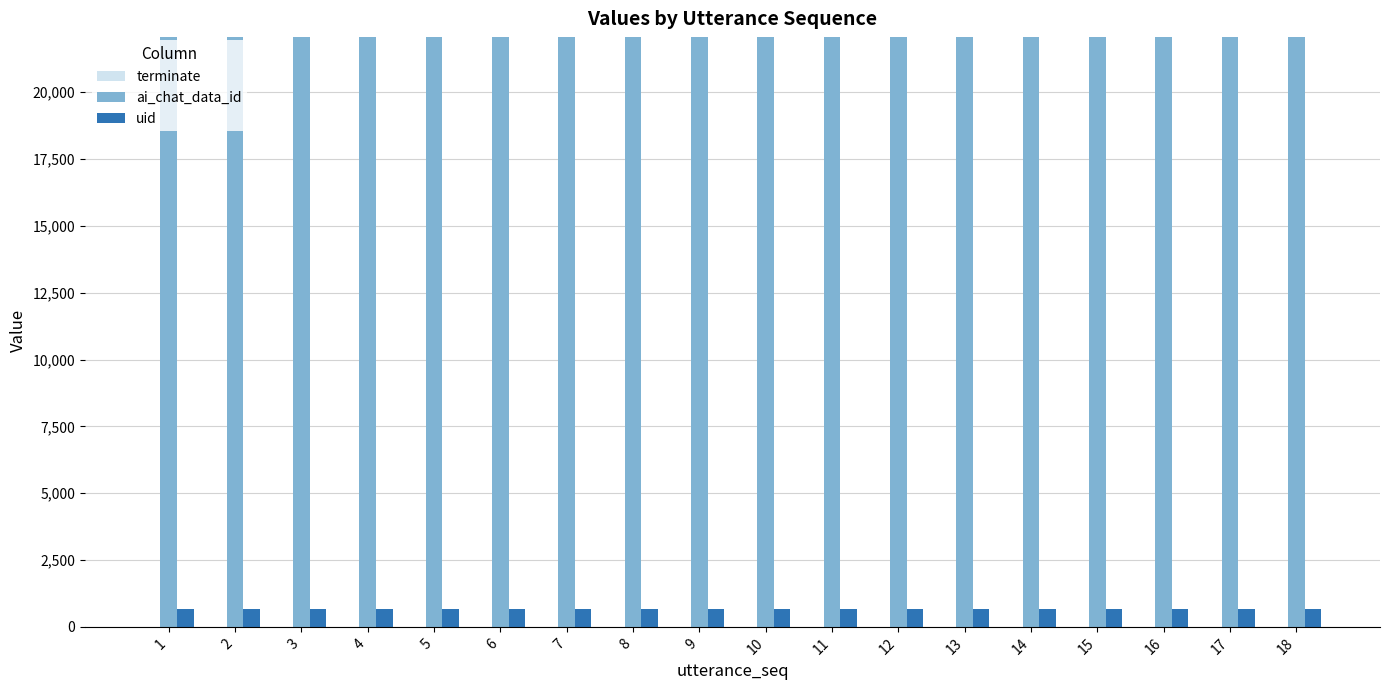

What is the sum of all ai_chat_data_id values?

397206